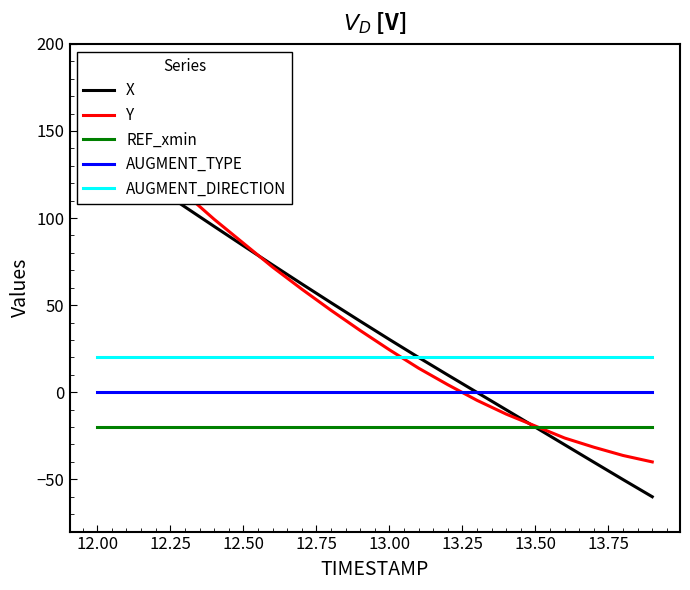

What is the highest value of the AUGMENT_DIRECTION series?

20